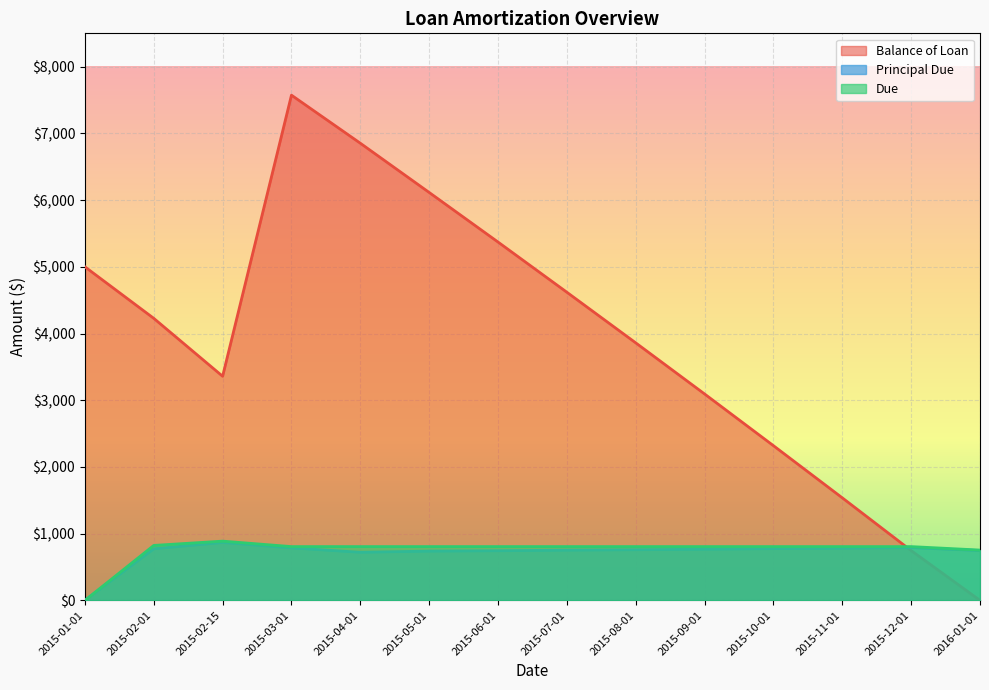

Which category has the highest value in the Balance of Loan series?

2015-03-01